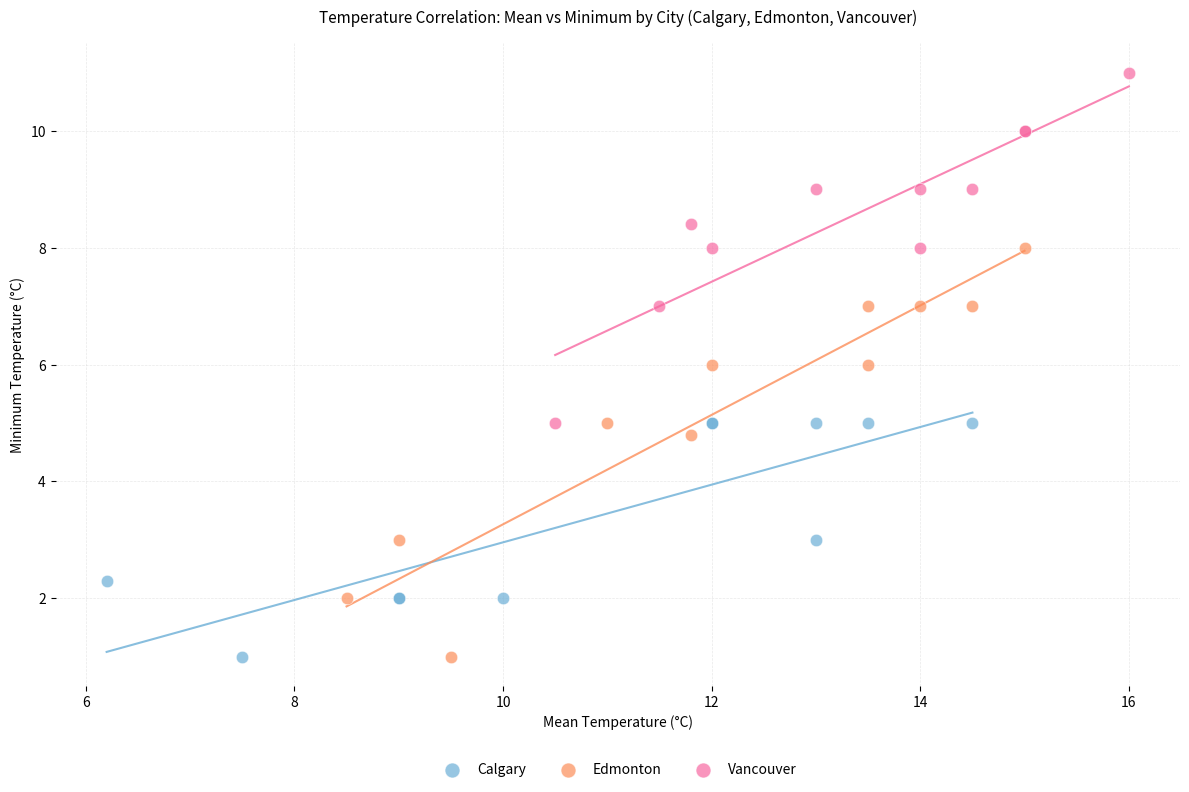

Which series has the largest Y range (max minus min)?

Edmonton